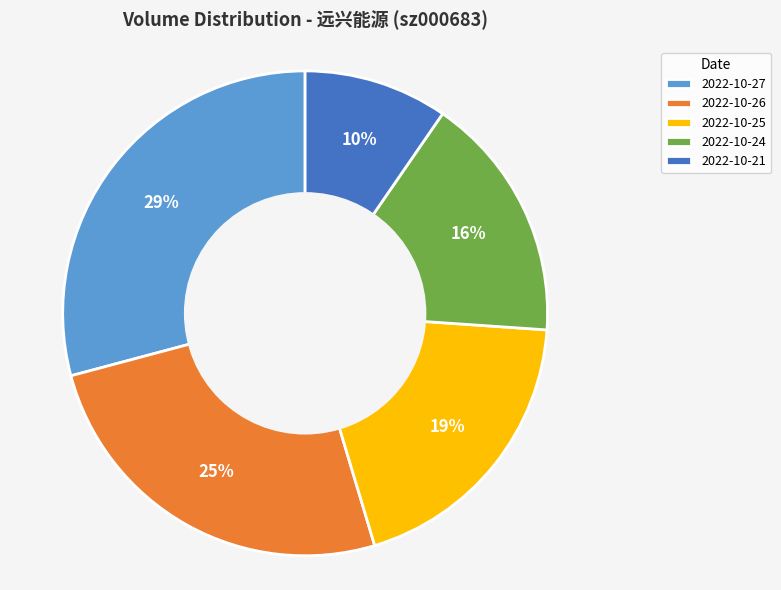

To the nearest percent, what percentage of the pie is 2022-10-25?

19%